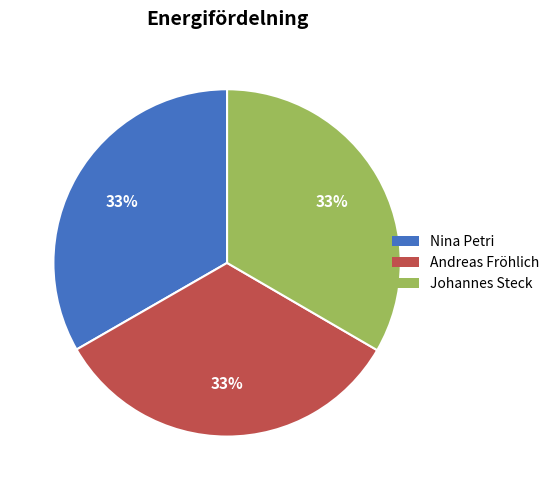

Do Andreas Fröhlich and Johannes Steck together represent more than half of the pie?

Yes